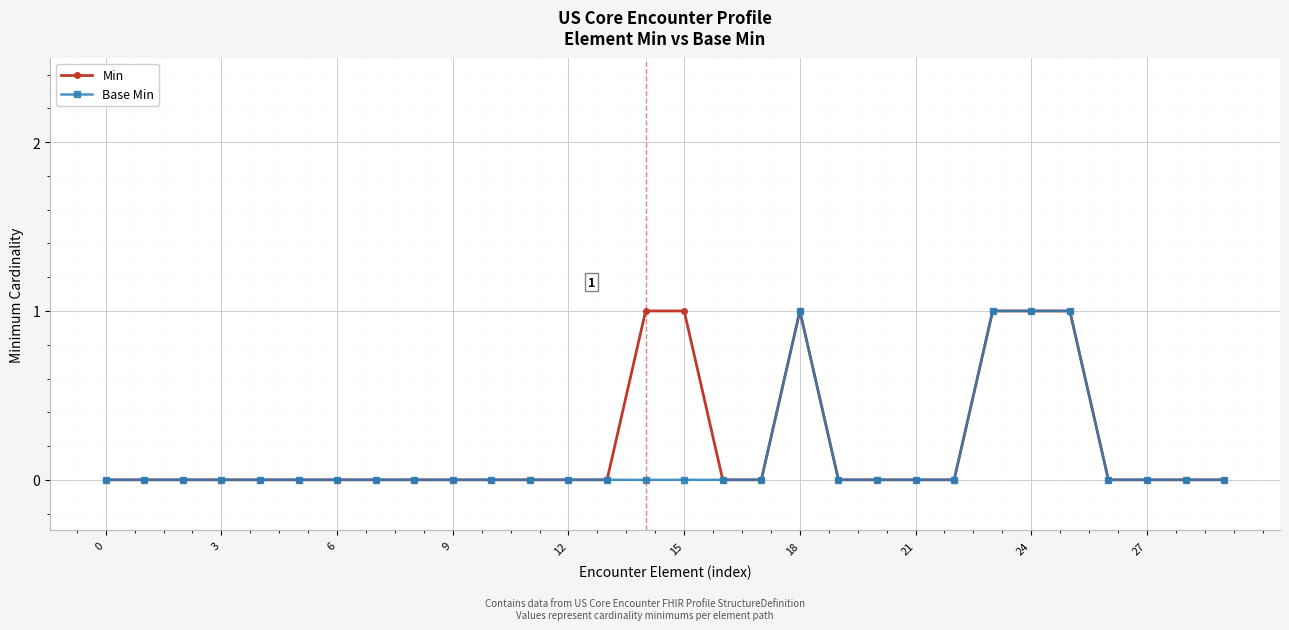

What is the value of the Min point at the 25th from the left?

1